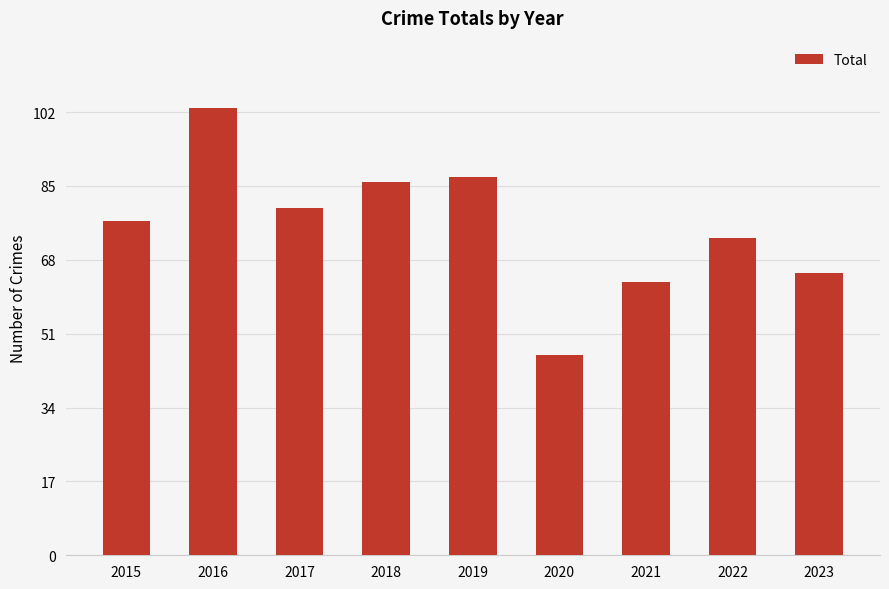

What is the approximate value at 2016, to the nearest 10?

100